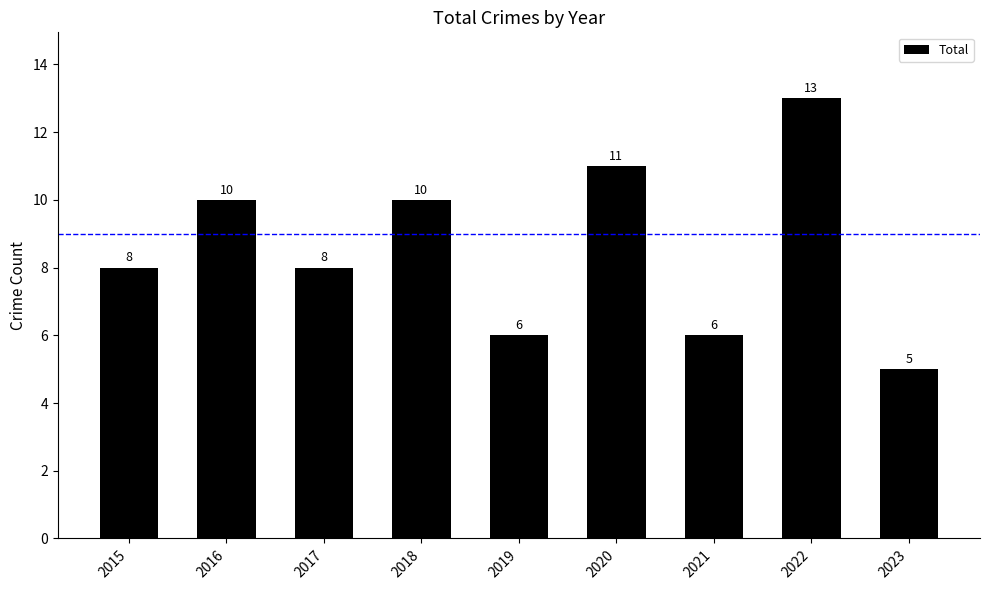

Count the values in the range 6 to 10.

6